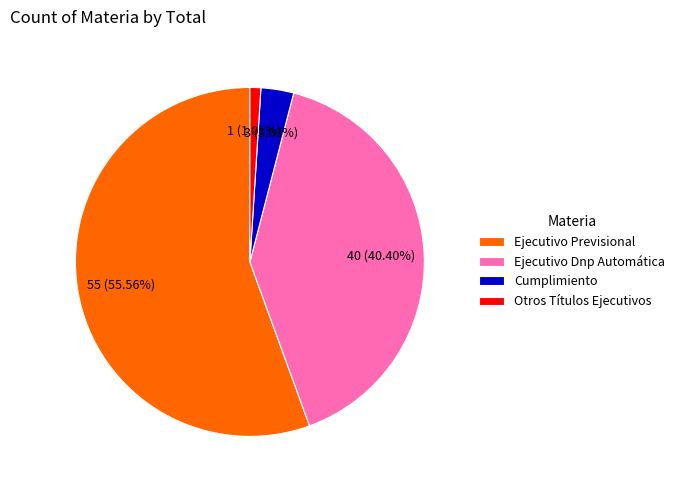

Which category has the biggest portion of the pie?

Ejecutivo Previsional